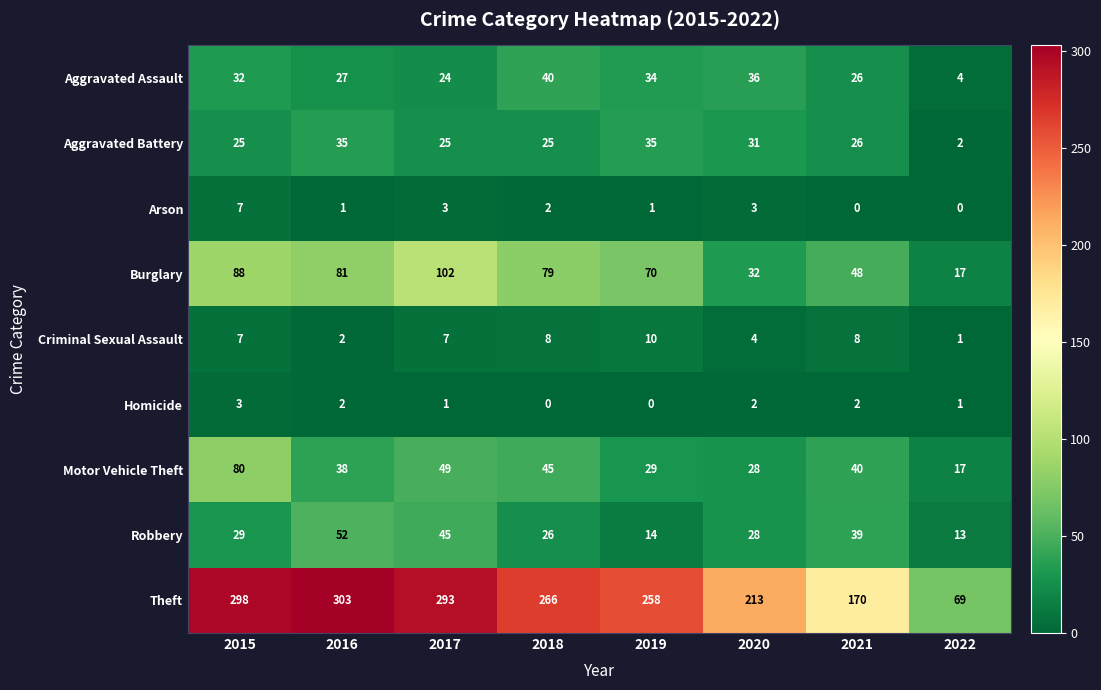

What is the difference between the second highest and second lowest values in the Robbery series?

31